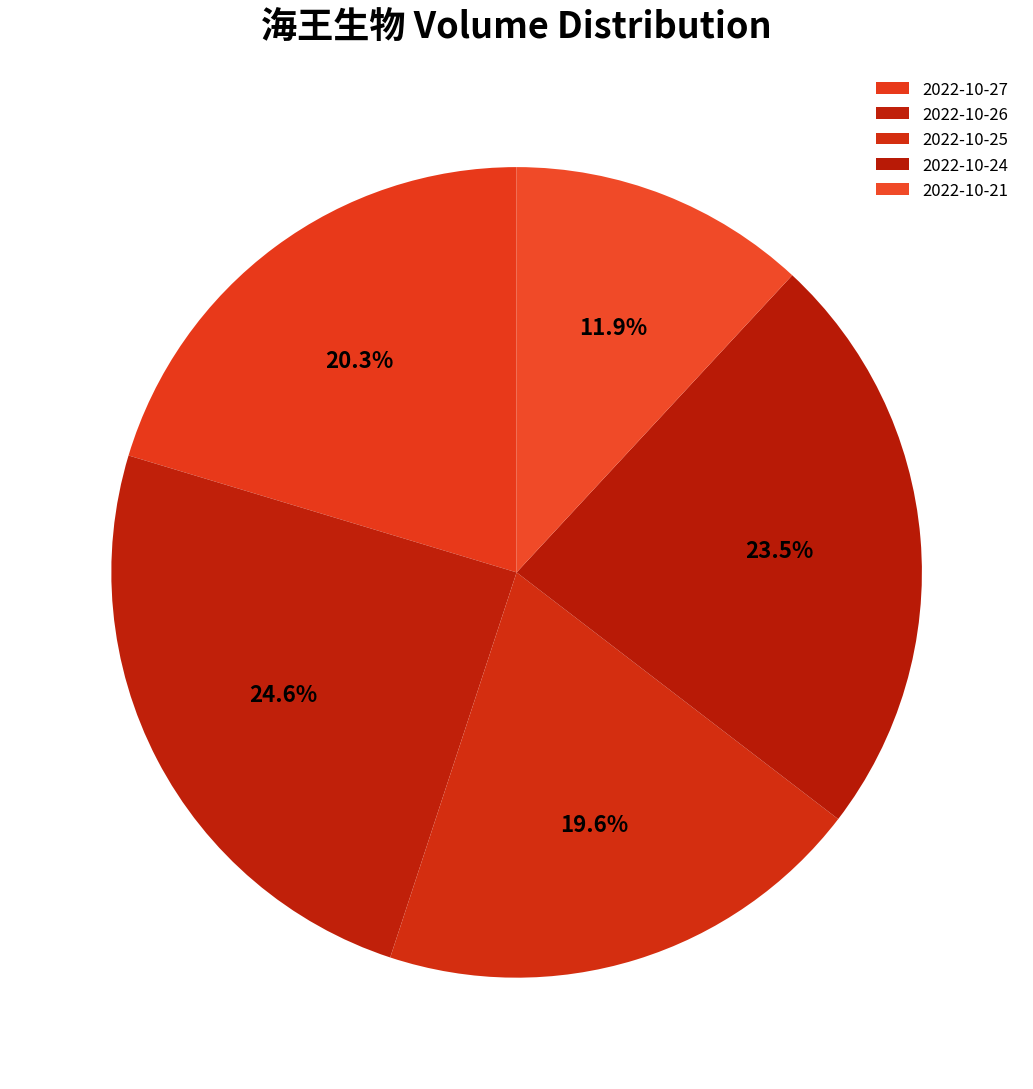

To the nearest percent, what portion does 2022-10-21 represent?

12%